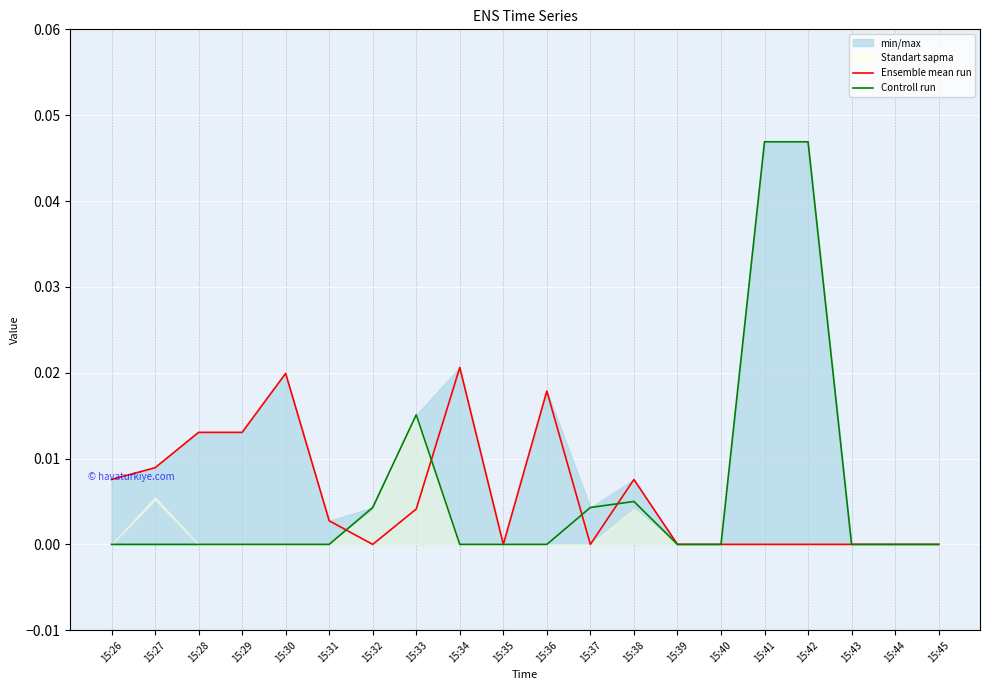

Which series has the largest total across all categories?

Controll run